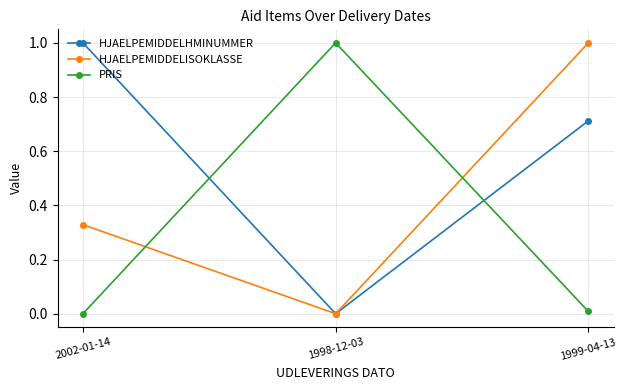

What is the total value across all series at 1999-04-13?

1.7